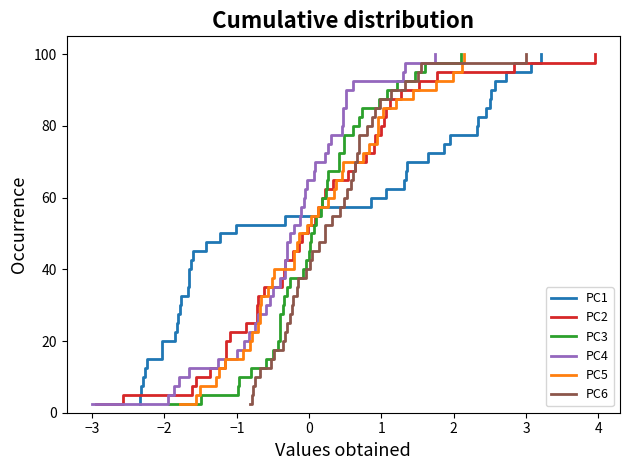

How many lines are shown in the chart?

6